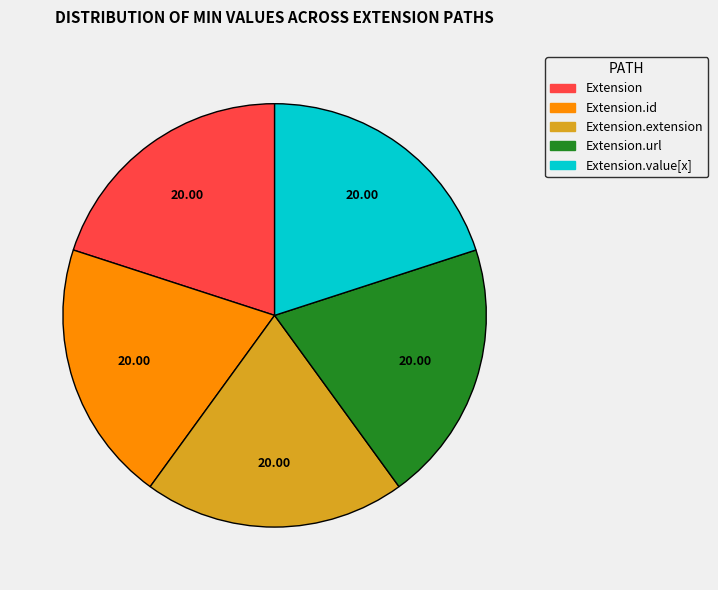

Count the number of slices in the pie.

5